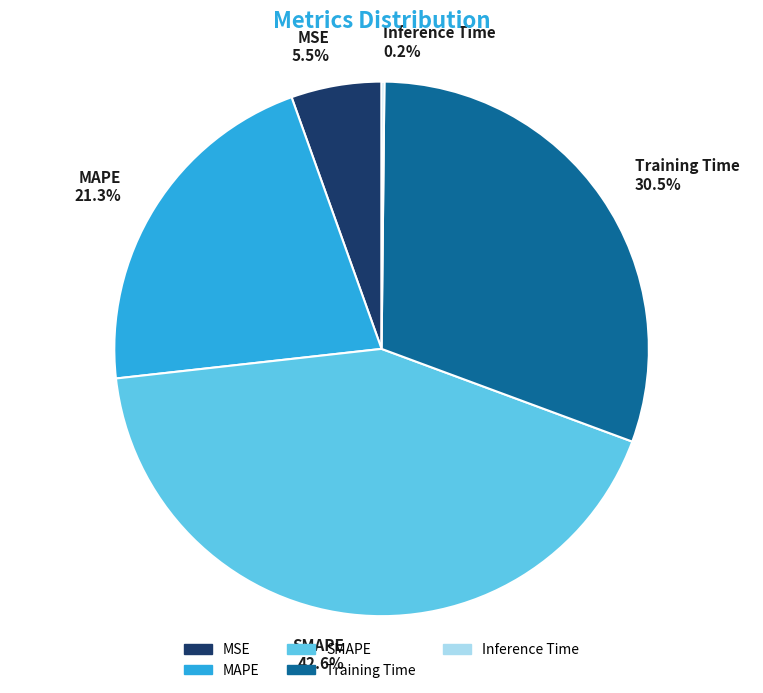

What is the largest slice in the pie chart?

SMAPE